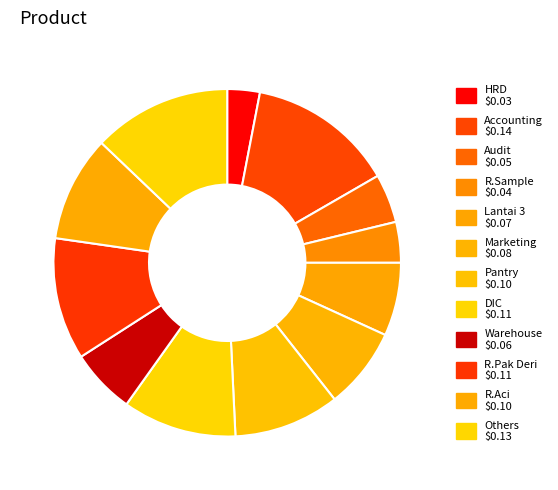

Count the number of slices in the pie.

12